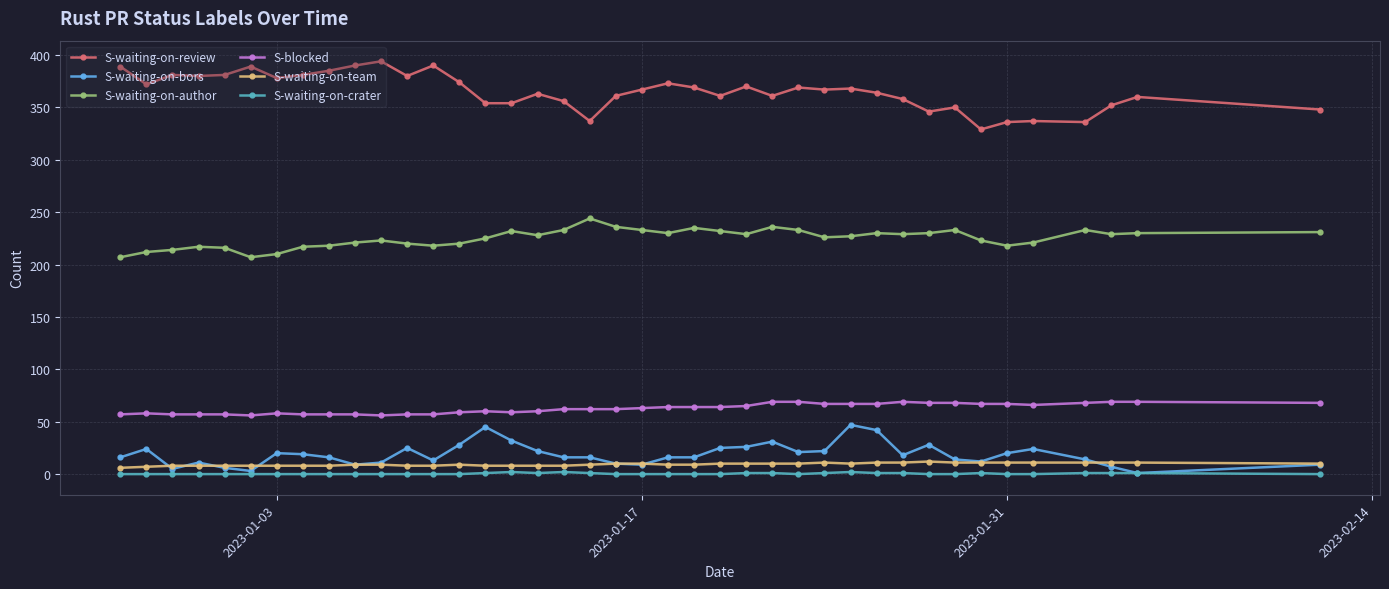

What is the greatest value displayed?

394